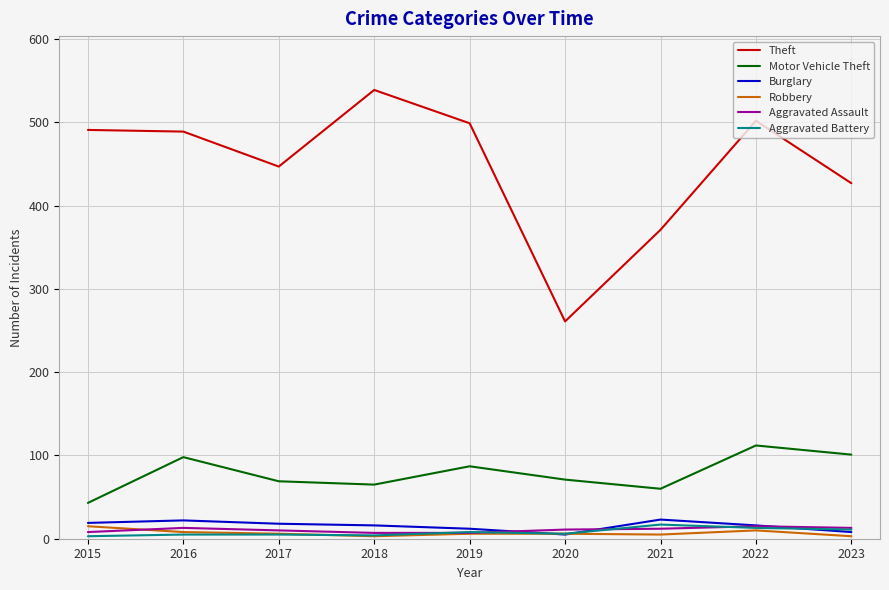

Does the chart display data point markers on the line(s)?

No